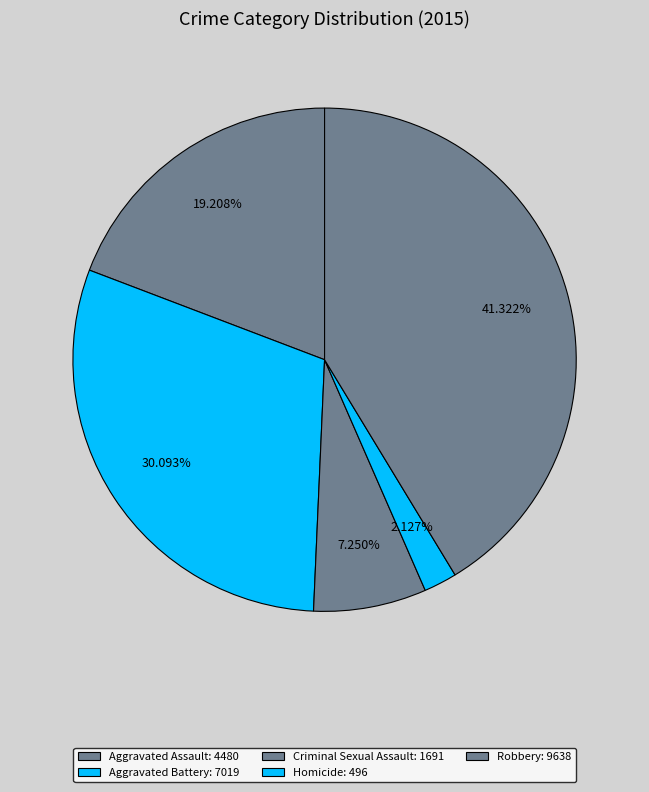

What is the total percentage of Homicide and Aggravated Assault?

21.3%